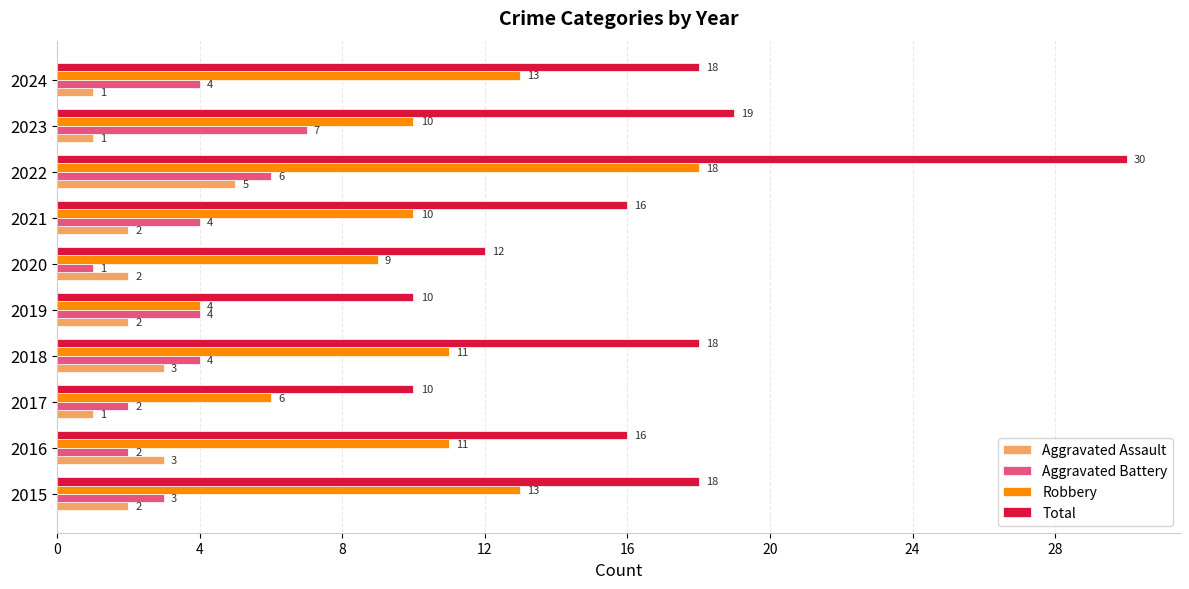

True or false: Aggravated Assault has a value of 1 at 2015.

False